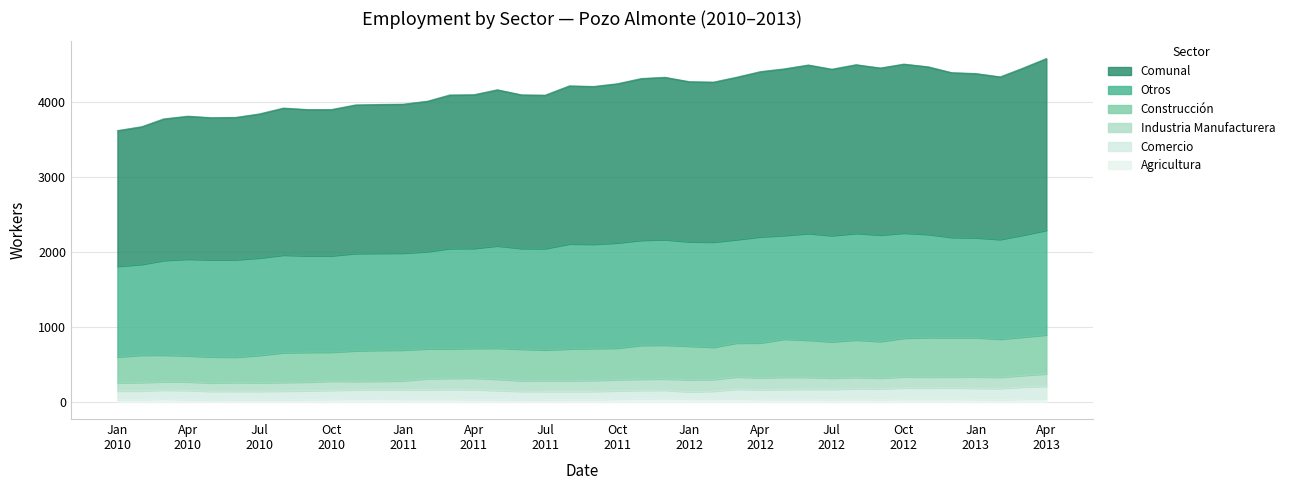

Which series has the largest range (max minus min)?

Comunal